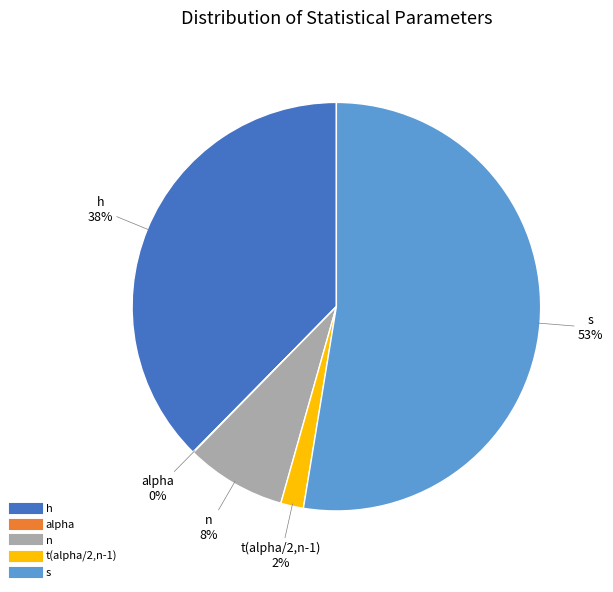

True or false: s accounts for 53% of the total.

True